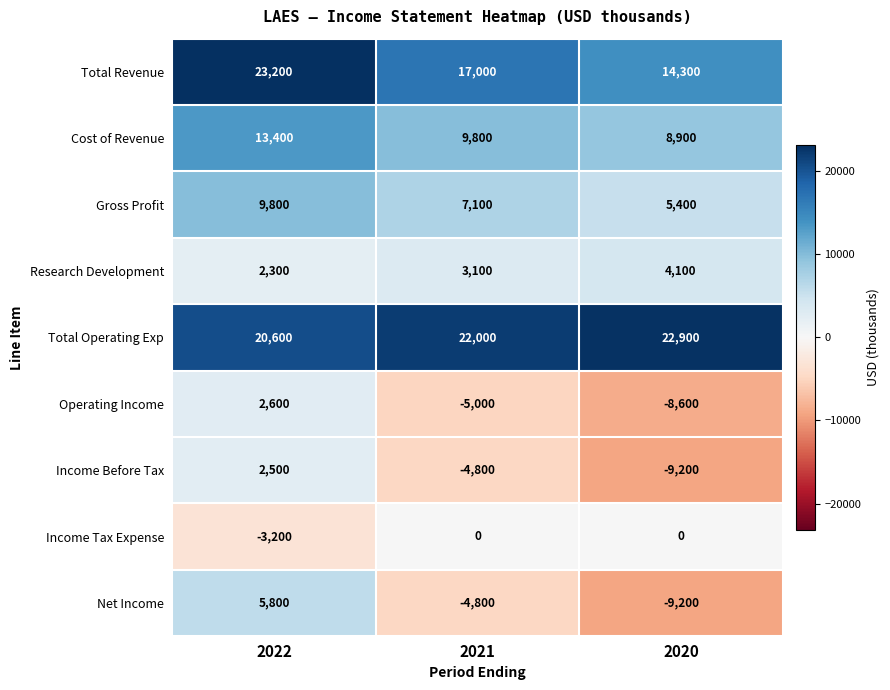

What is the total value across all series at 2022?

77000